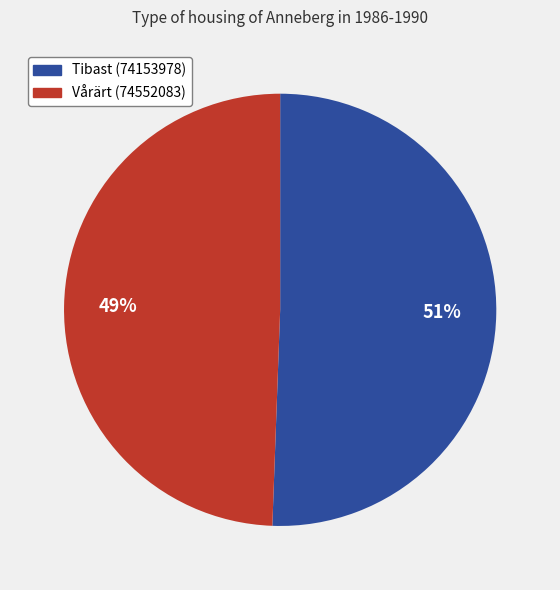

To the nearest percent, what is the average slice percentage?

50%